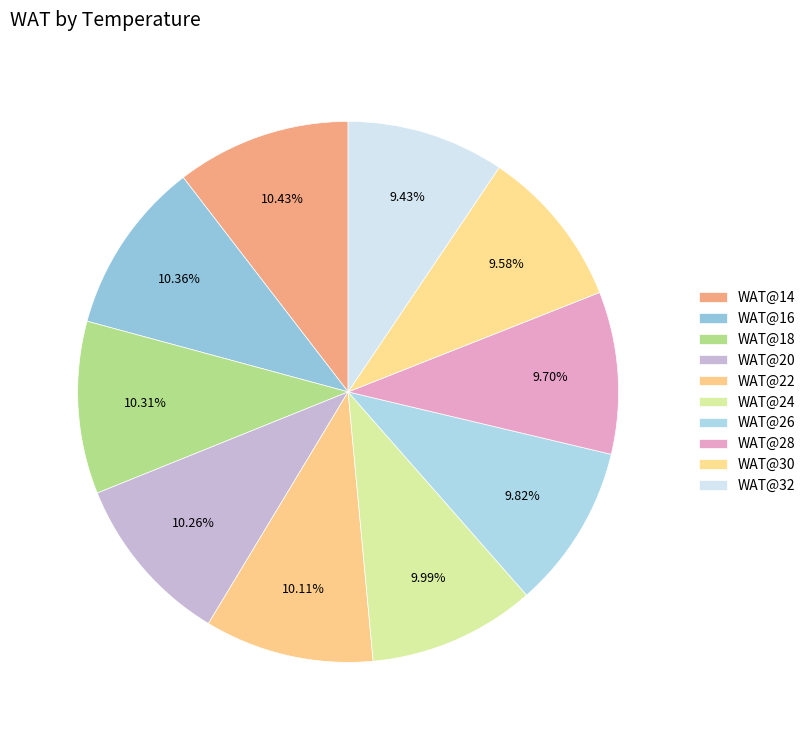

Count the number of slices in the pie.

10